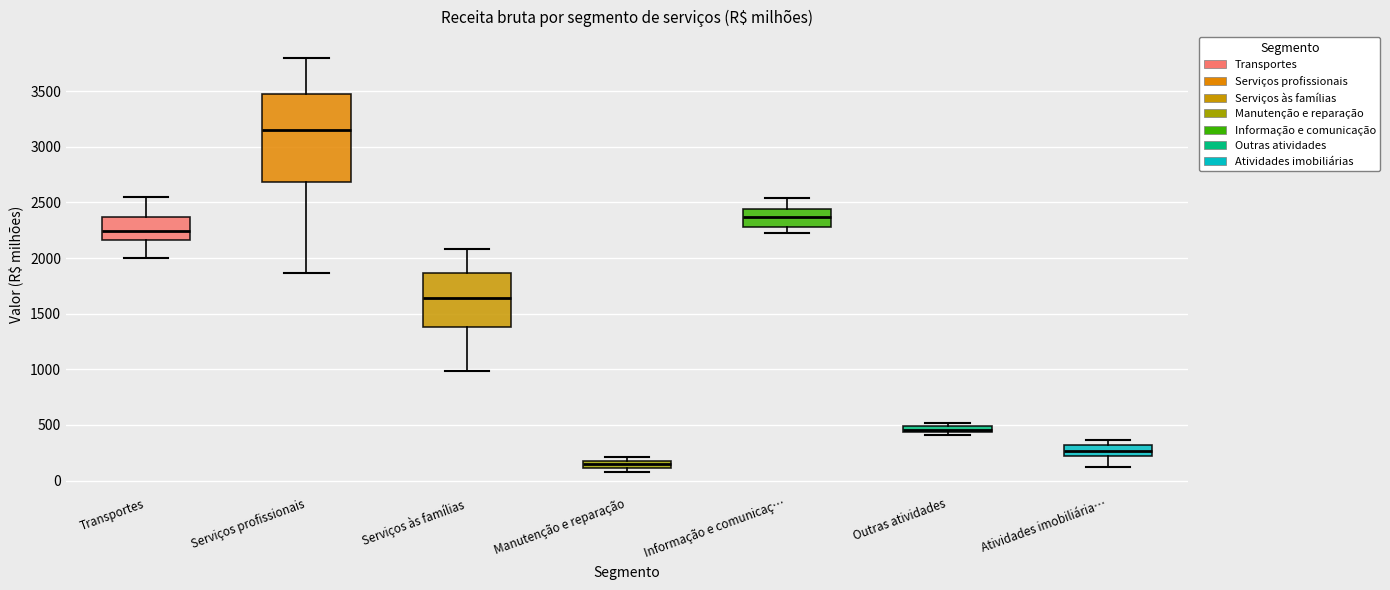

Where does the upper whisker of the box for Serviços às famílias end on the y-axis? The values are not printed on the chart, so give them approximately, as read against the axis.

2100